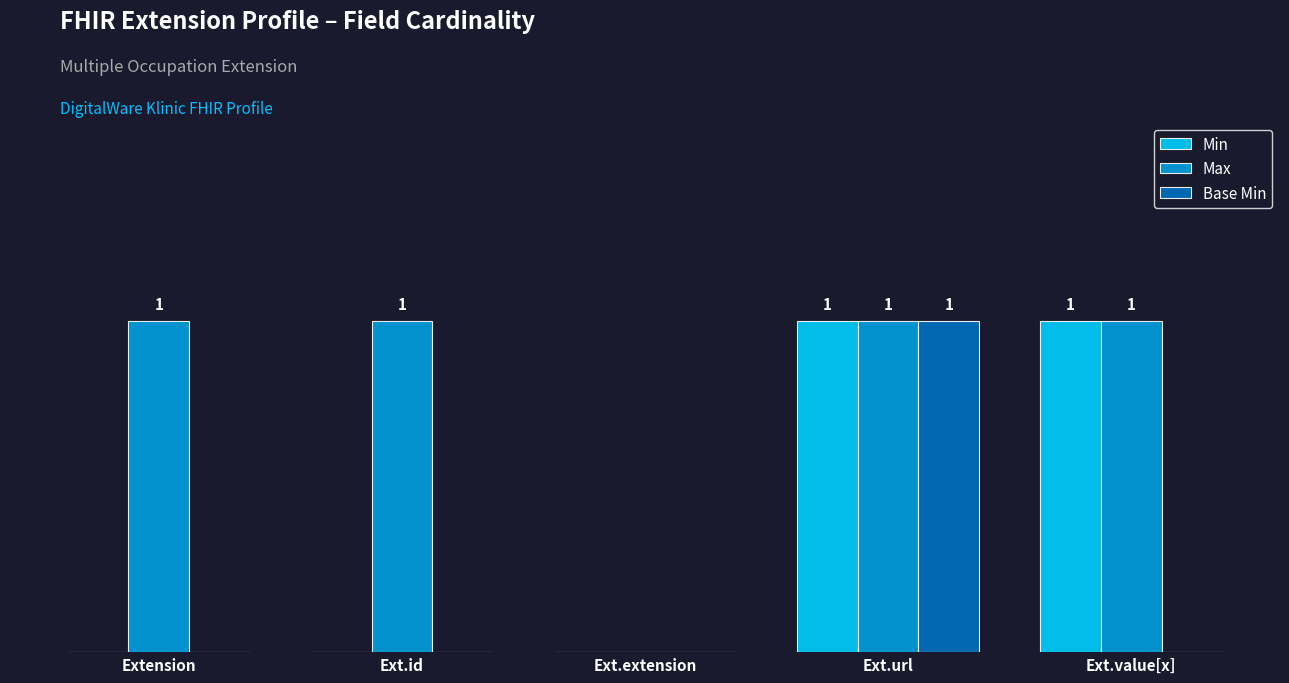

What are all the series names shown in the legend?

Min, Max, Base Min